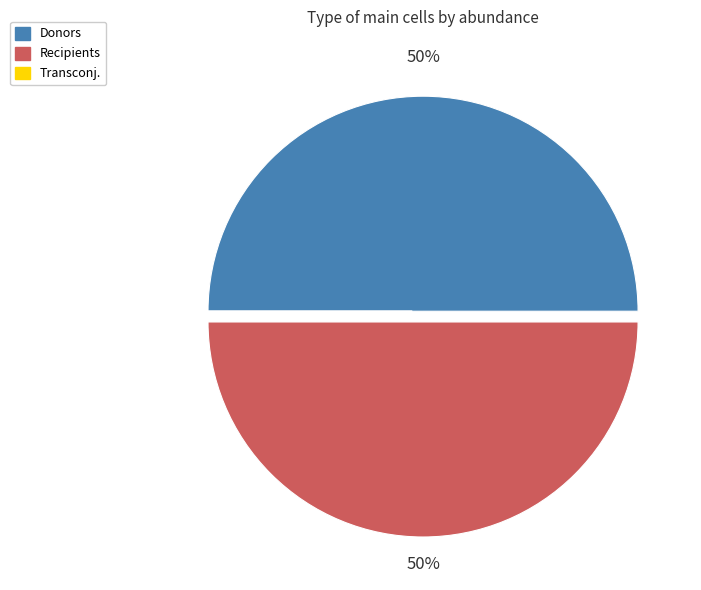

To the nearest percent, what is the average slice percentage?

33%